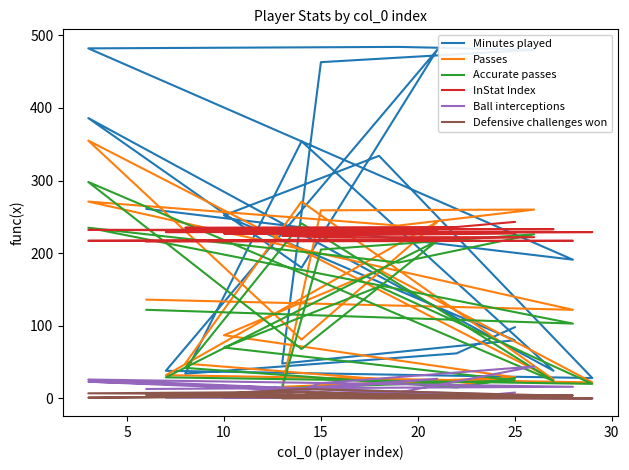

Is the value of InStat Index at 10 greater than the value of Defensive challenges won at 9?

Yes